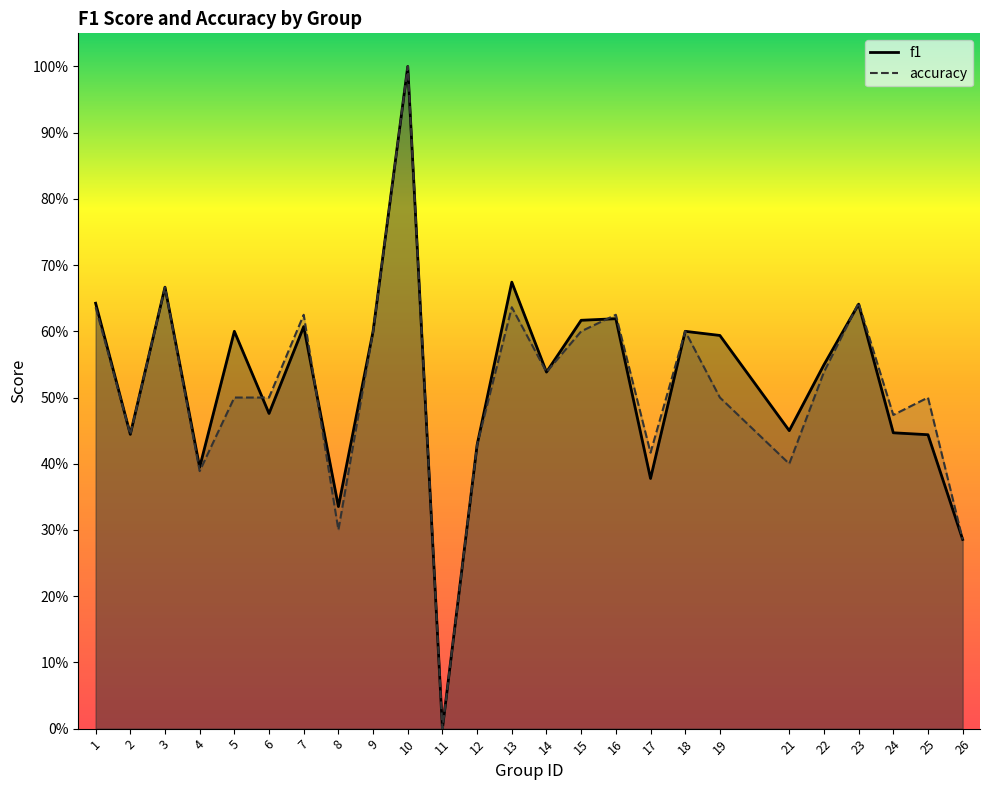

Rank the series at 2 from lowest to highest value.

f1, accuracy